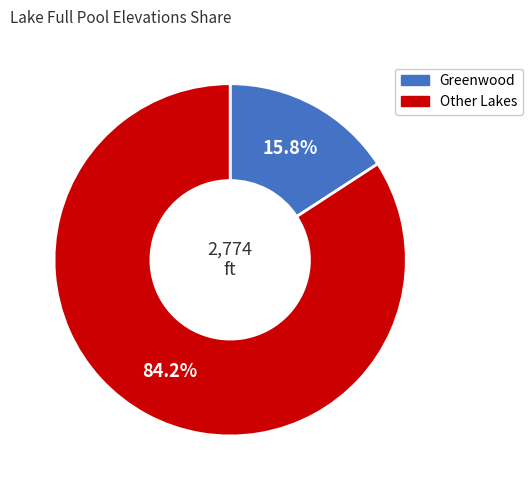

Count the number of slices in the pie.

2